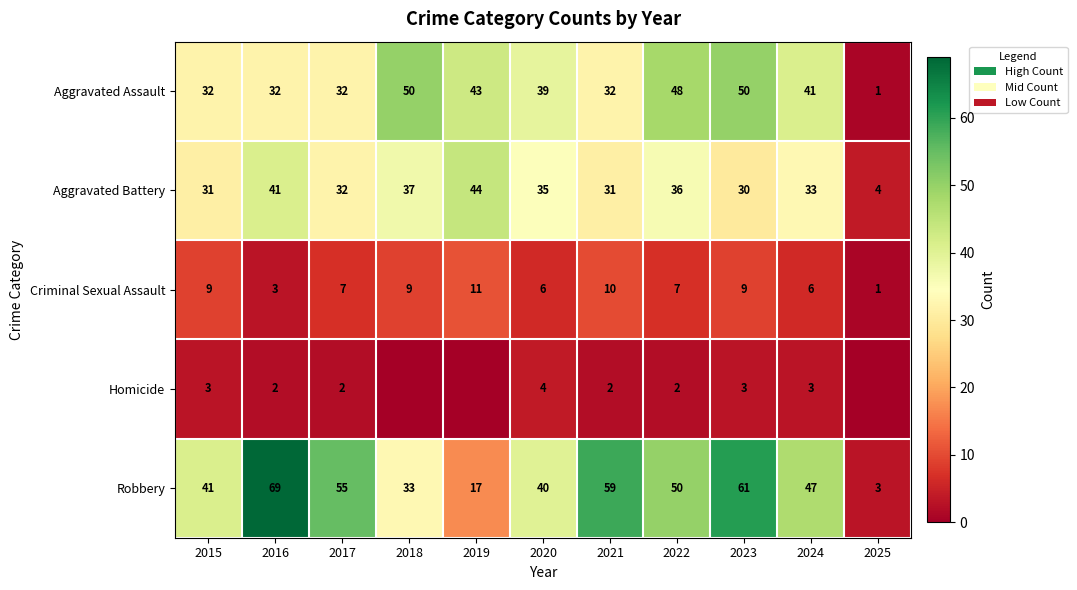

The Aggravated Assault series shows 50 at 2023. True or false?

True